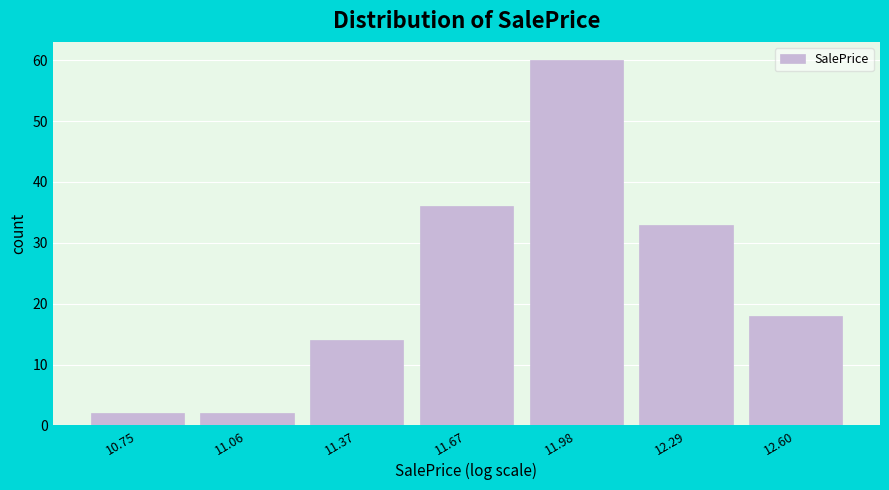

Reading left to right, list every bar in this chart as the range it spans on the x-axis followed by its height. Neither the bar edges nor the heights are printed on the chart, so give them approximately, as read against the axes.

10.60 to 10.90: 2
10.90 to 11.20: 2
11.20 to 11.50: 14
11.50 to 11.85: 36
11.85 to 12.15: 60
12.15 to 12.45: 33
12.45 to 12.75: 18